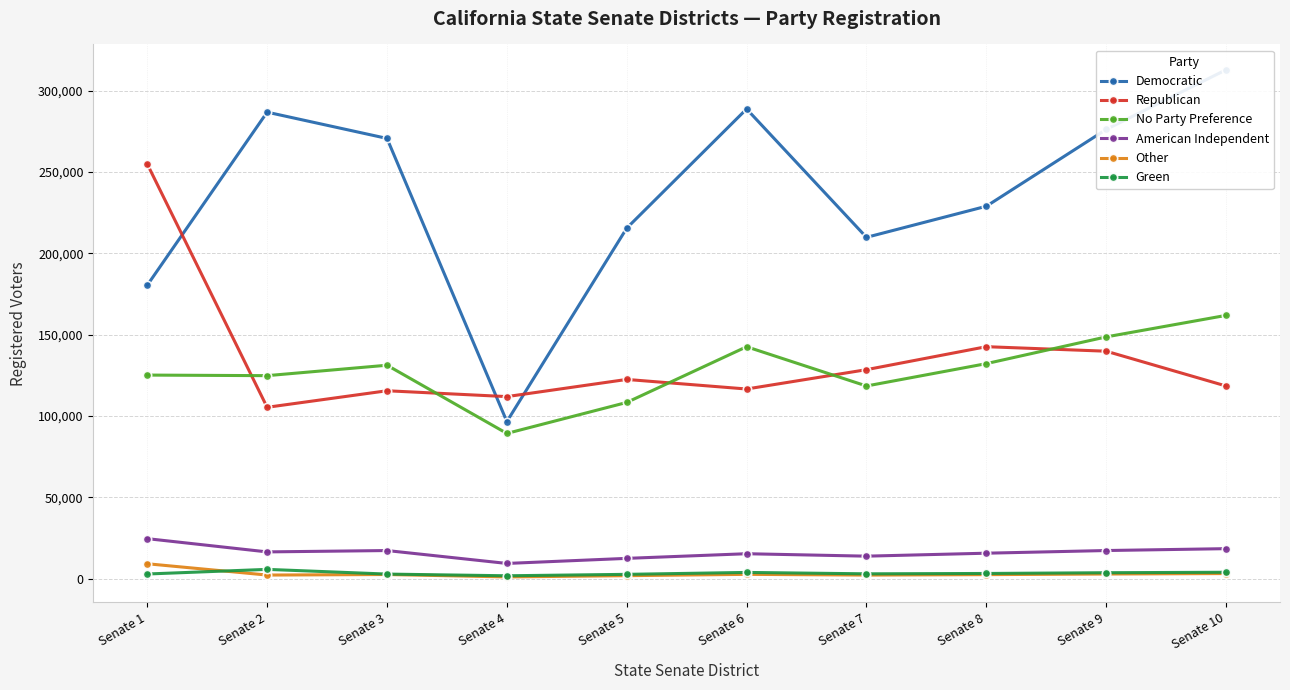

Where is the first local maximum for Democratic?

Senate 2